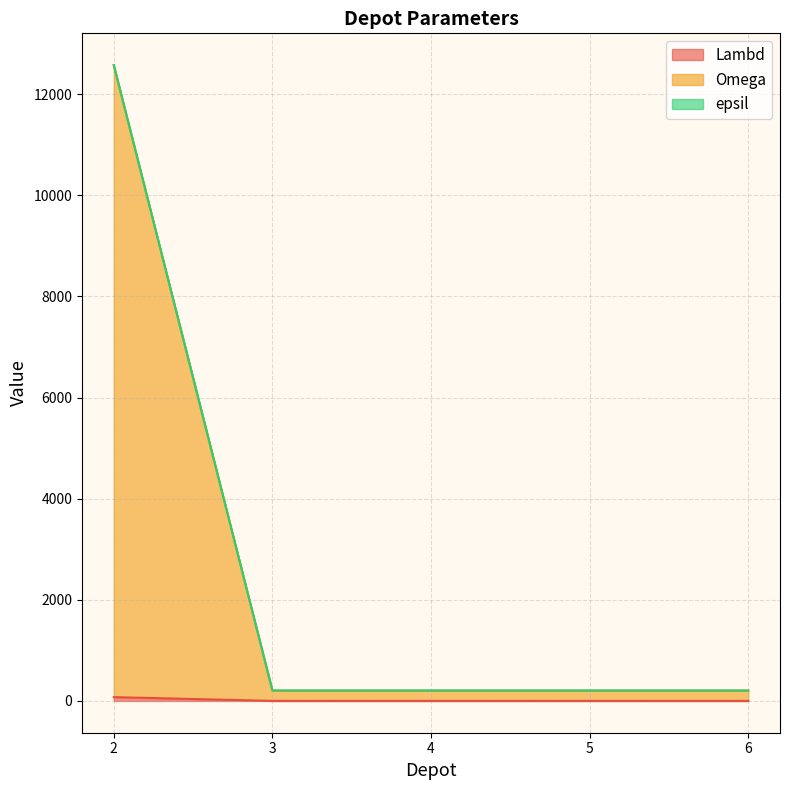

List the labels in order of Omega value, largest first.

2, 3, 4, 5, 6